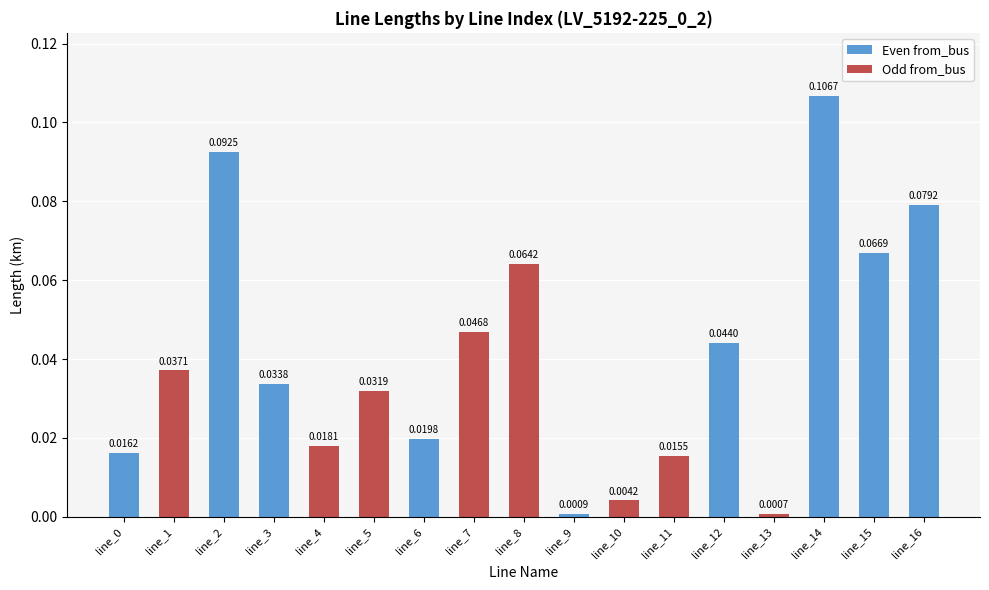

What is the sum of all values?

0.7